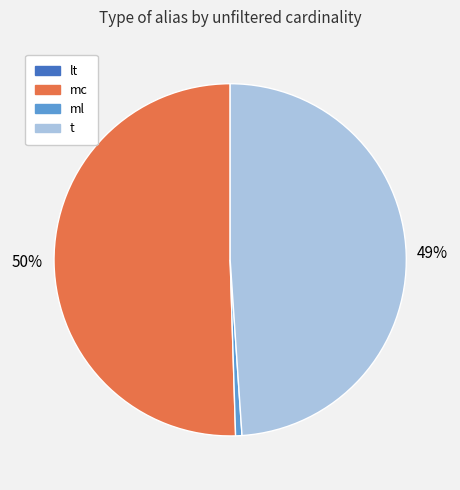

Which category has the biggest portion of the pie?

mc